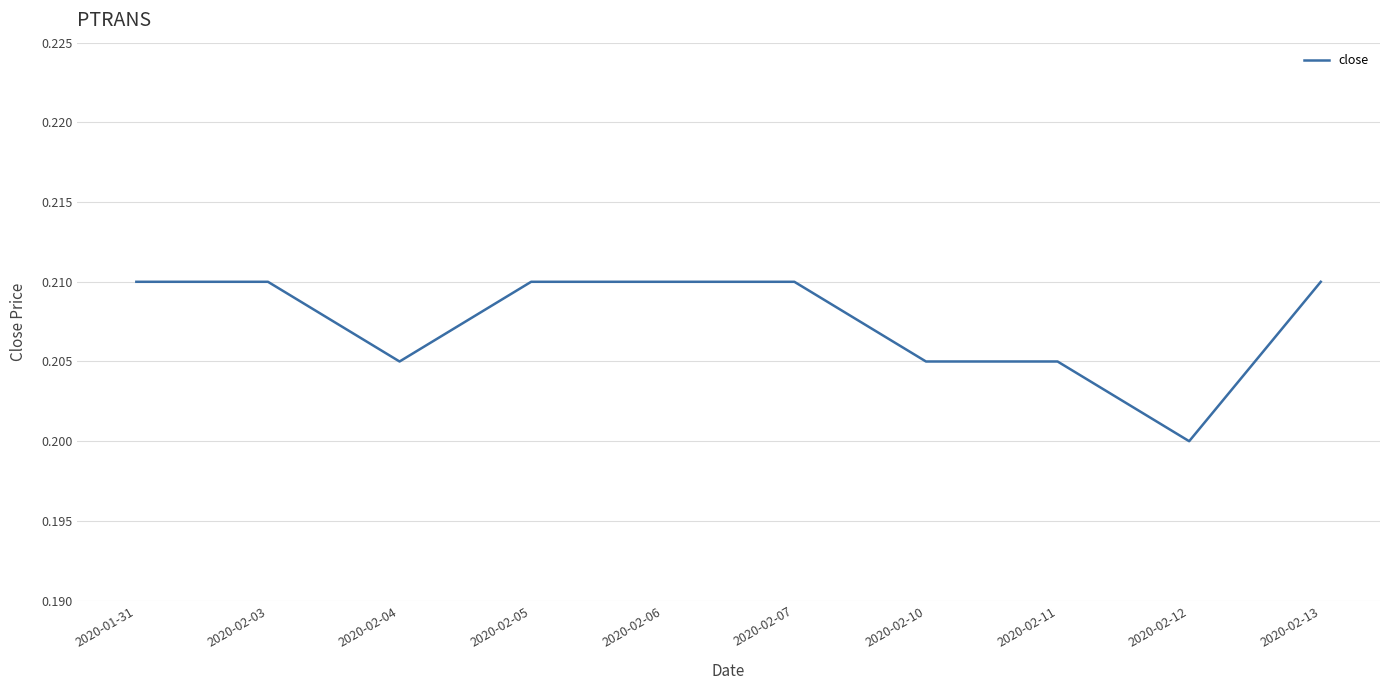

At which category does the chart reach its minimum across all series?

2020-02-12